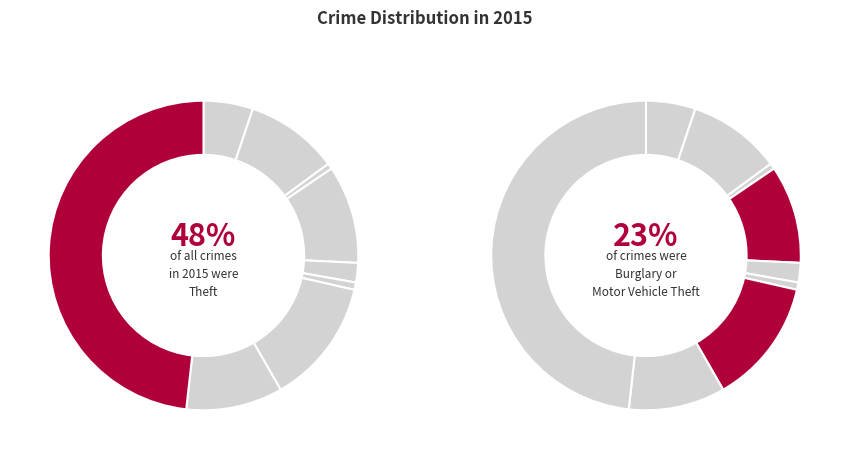

Which slice is the smallest?

Arson